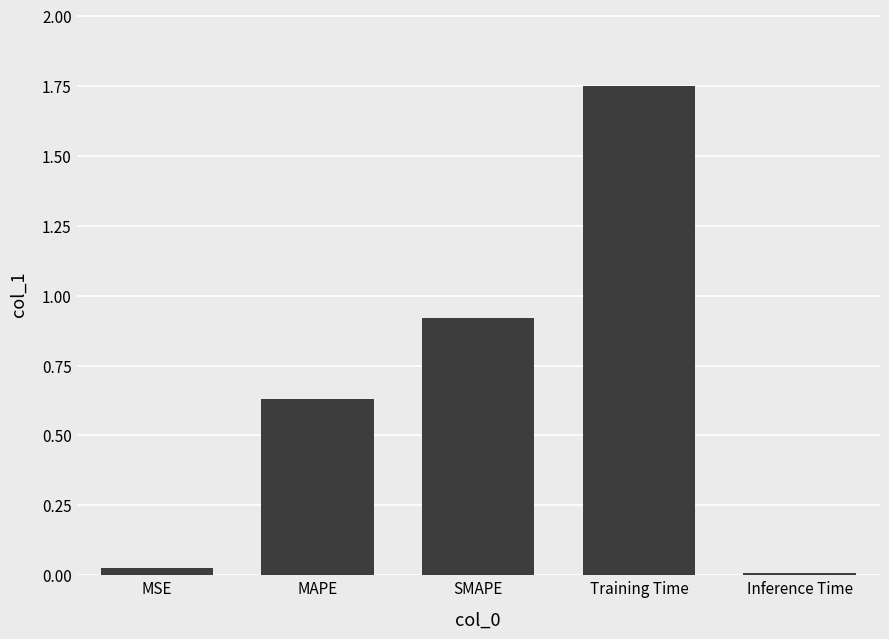

What is the difference between the maximum and minimum values?

1.7